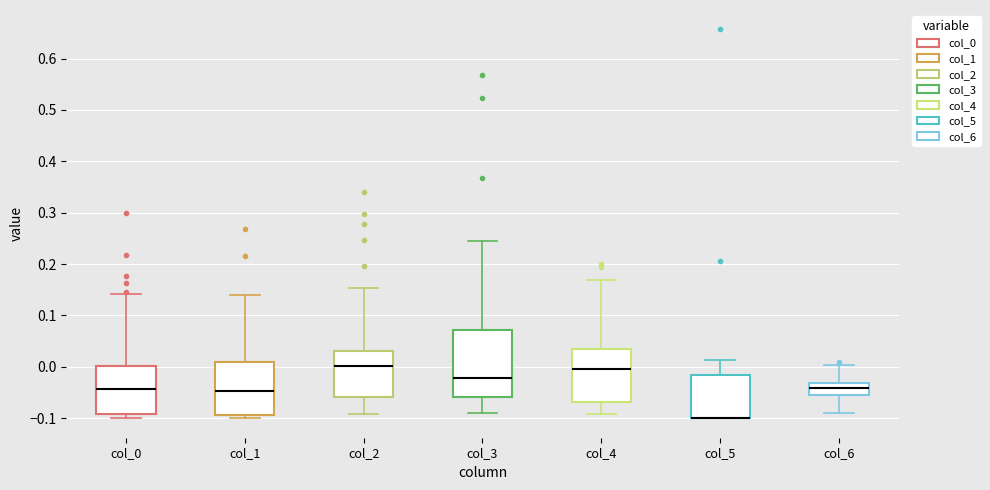

Reading left to right, transcribe this box plot: for each box, give where its median line is, the range the box spans, and where its two whiskers end, as read against the y-axis. The values are not printed on the chart, so give them approximately, as read against the axis.

col_0: median -0.04, box -0.09 to 0.00, whiskers -0.10 to 0.14
col_1: median -0.05, box -0.09 to 0.01, whiskers -0.10 to 0.14
col_2: median 0.00, box -0.06 to 0.03, whiskers -0.09 to 0.15
col_3: median -0.02, box -0.06 to 0.07, whiskers -0.09 to 0.24
col_4: median 0.00, box -0.07 to 0.04, whiskers -0.09 to 0.17
col_5: median -0.10 (drawn on the box's lower edge), box -0.10 to -0.02, whiskers -0.10 to 0.01
col_6: median -0.04, box -0.06 to -0.03, whiskers -0.09 to 0.00